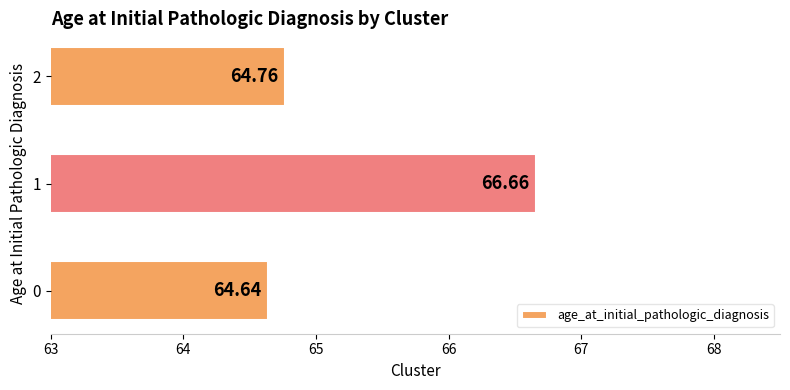

Rank the categories by value from lowest to highest.

0, 2, 1